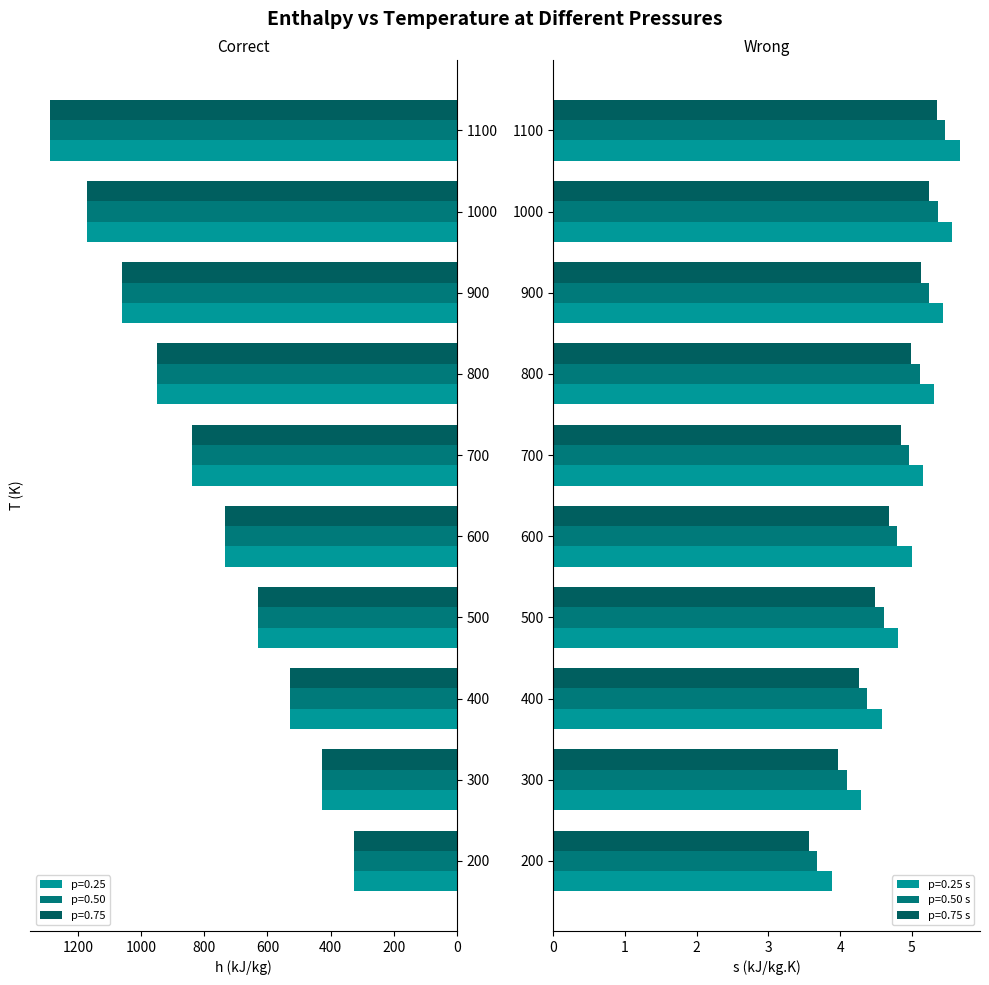

Which series has the largest total across all categories?

p=0.25